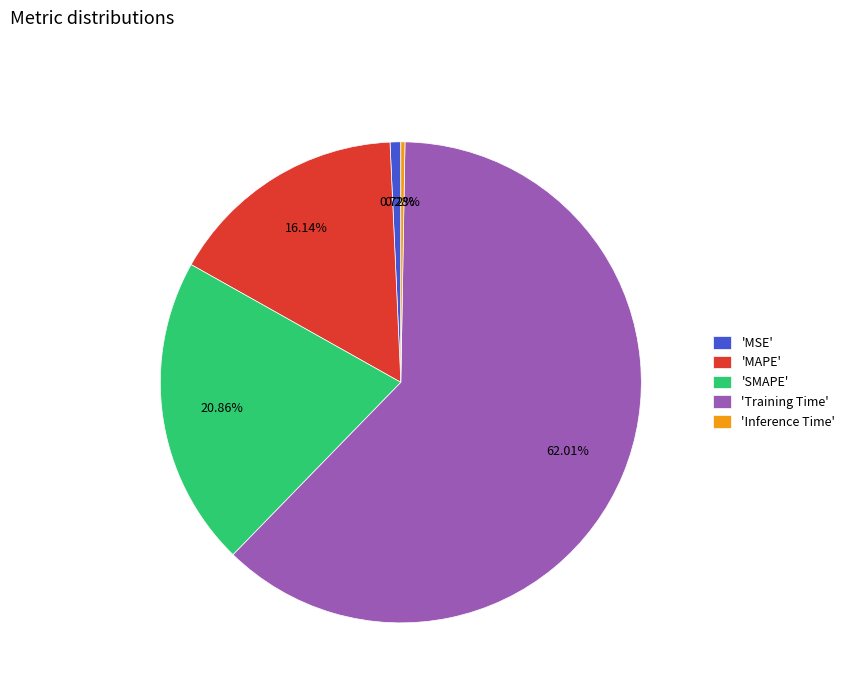

Between 'MAPE' and 'SMAPE', which is larger?

'SMAPE'